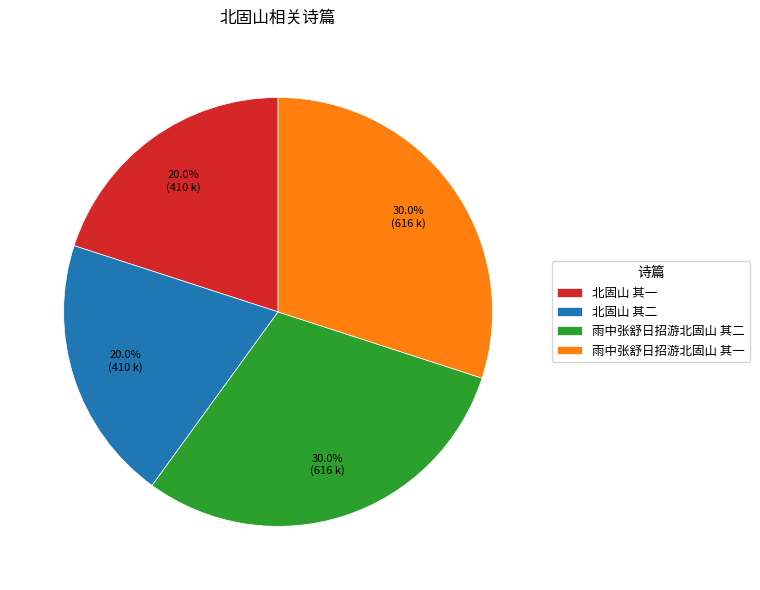

Between 北固山 其二 and 雨中张舒日招游北固山 其二, which is larger?

雨中张舒日招游北固山 其二